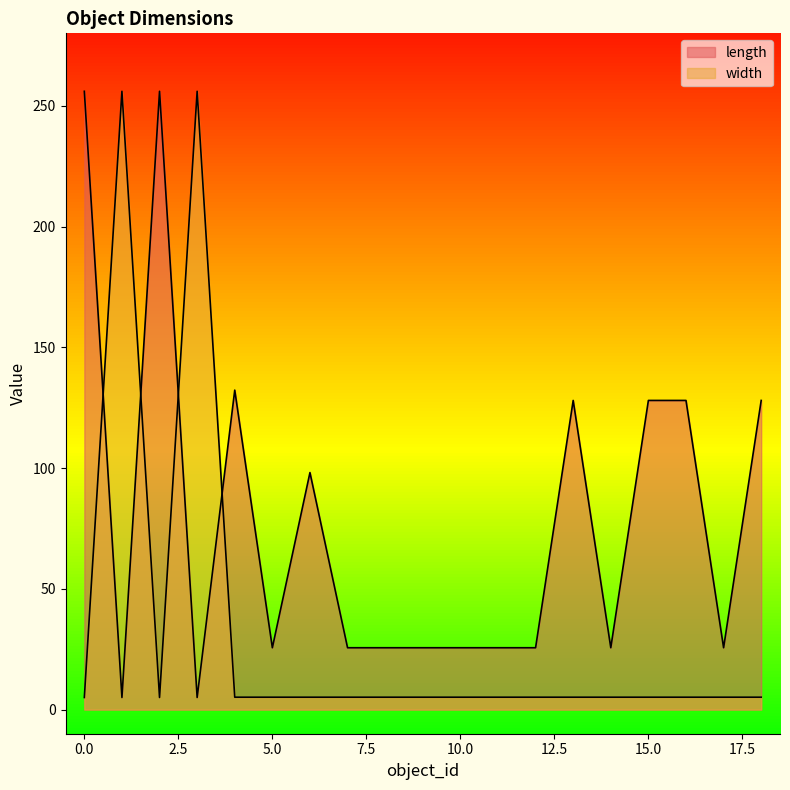

Rank the series at 17 from highest to lowest value.

length, width